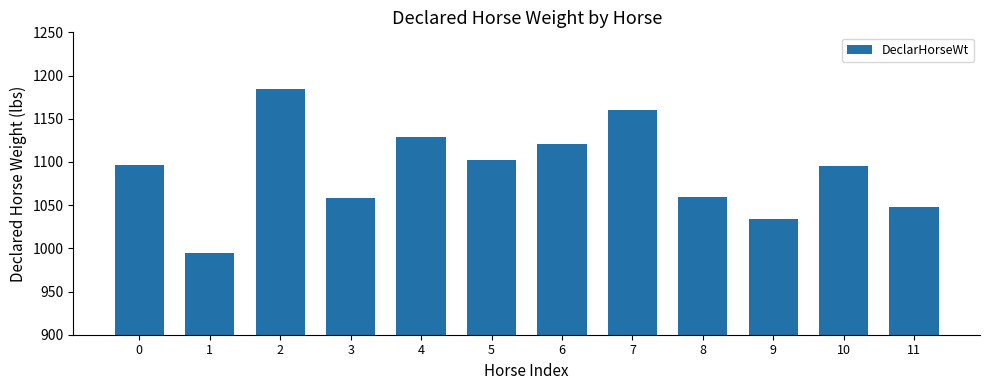

What is the change in value from 5 to 11?

-54